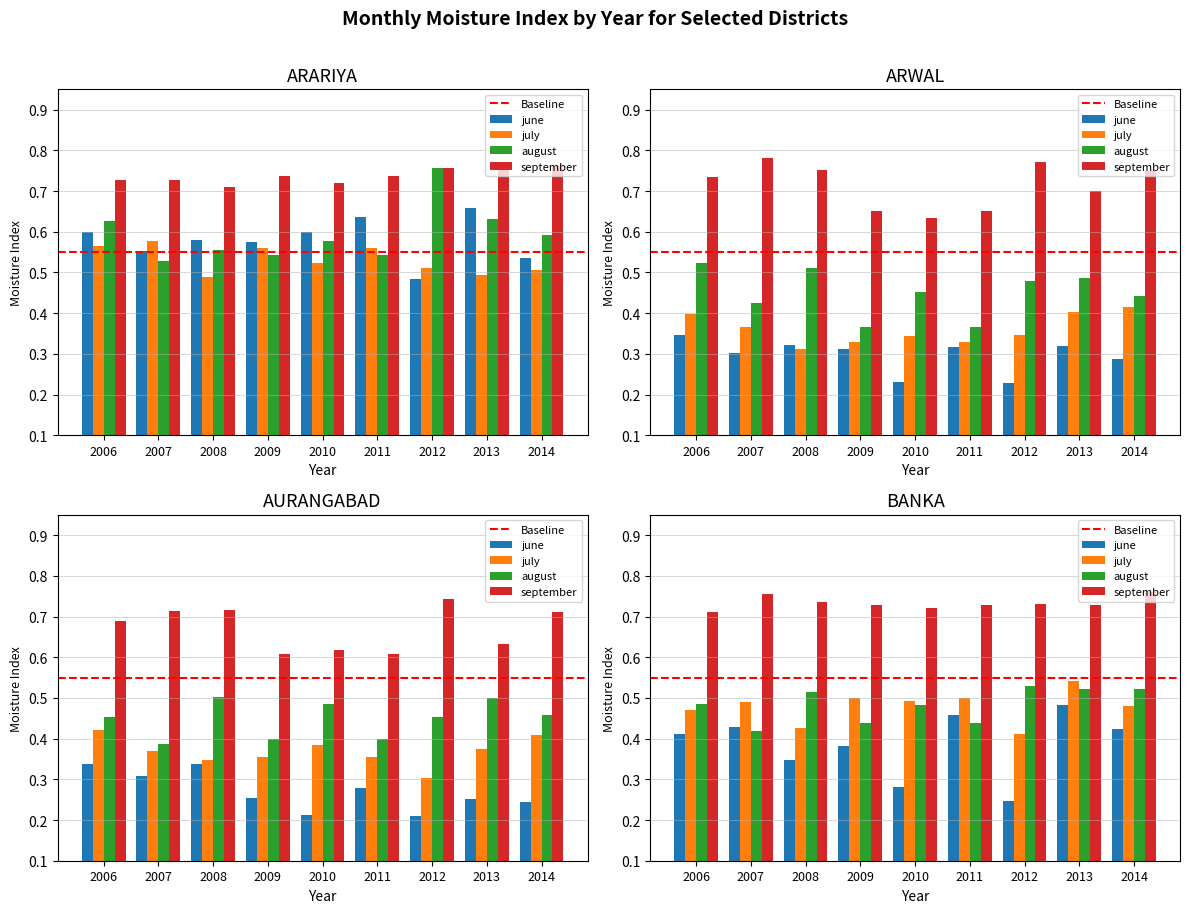

Is it true that september equals 0.7 at 2007?

True